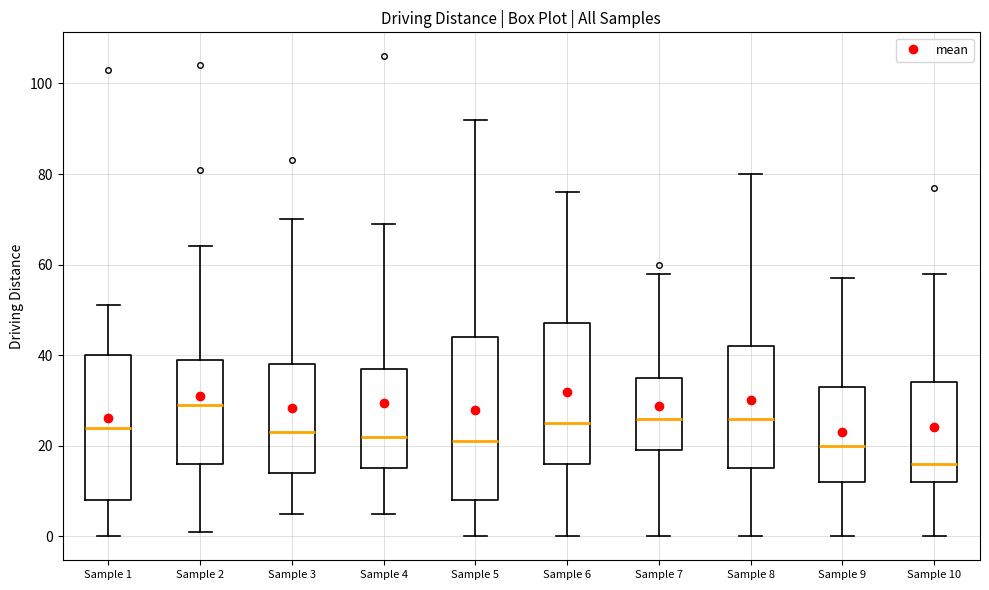

Where does the lower whisker of the box for Sample 3 end on the y-axis? The values are not printed on the chart, so give them approximately, as read against the axis.

6